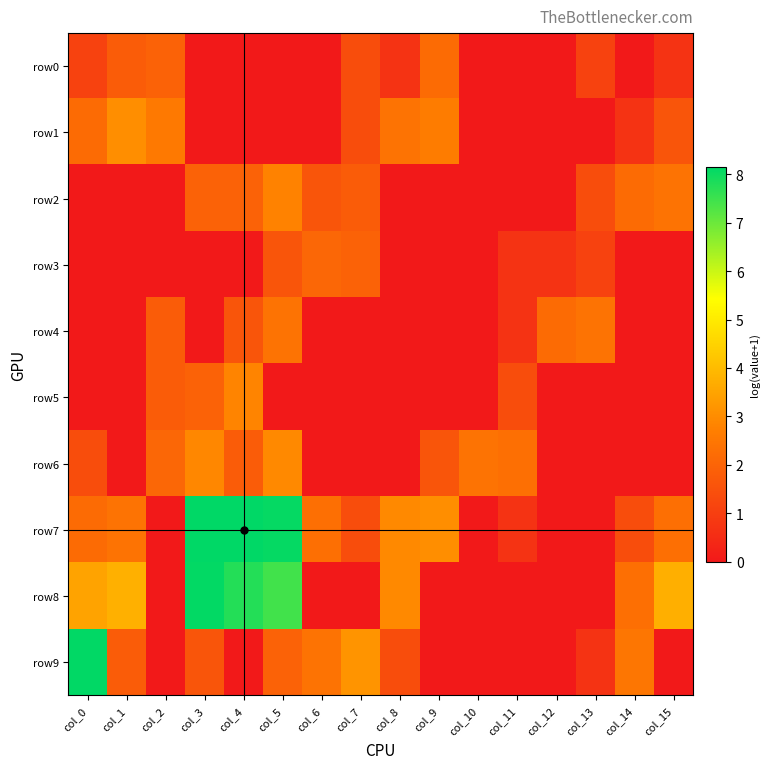

At how many categories does at least one series exceed 2?

16